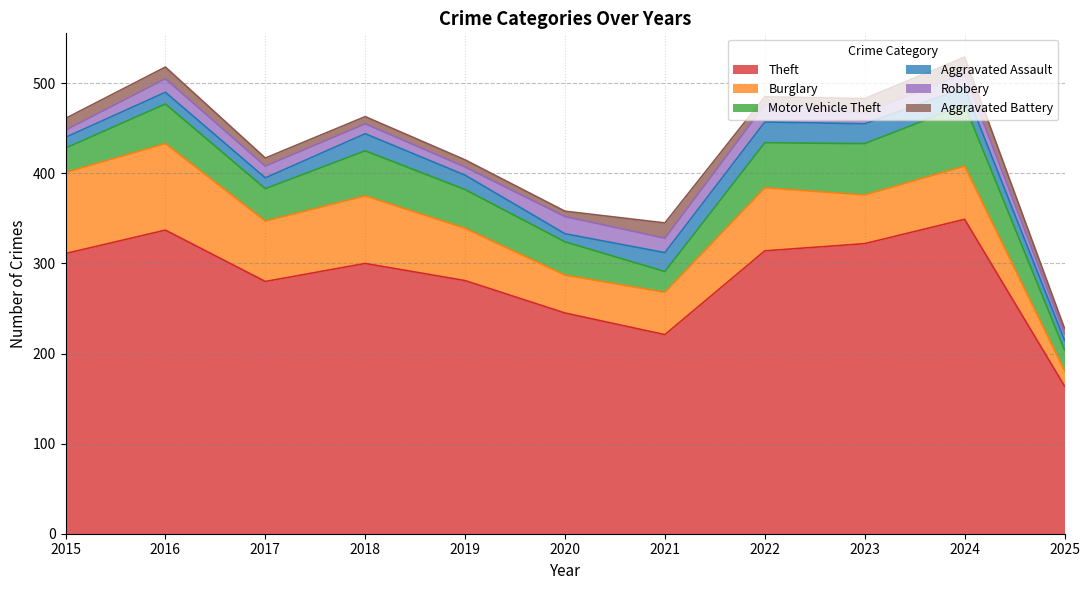

At which label does Robbery reach its peak?

2020